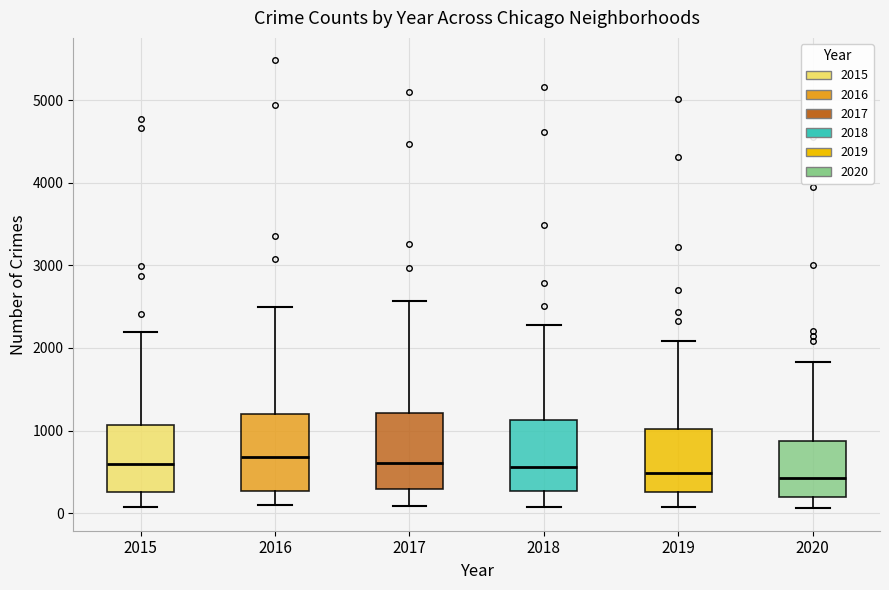

Reading left to right, read every box against the y-axis: the position of its median line, the range the box covers, and the ends of its whiskers. The values are not printed on the chart, so give them approximately, as read against the axis.

2015: median 600, box 300 to 1100, whiskers 100 to 2200
2016: median 700, box 300 to 1200, whiskers 100 to 2500
2017: median 600, box 300 to 1200, whiskers 100 to 2600
2018: median 600, box 300 to 1100, whiskers 100 to 2300
2019: median 500, box 300 to 1000, whiskers 100 to 2100
2020: median 400, box 200 to 900, whiskers 100 to 1800